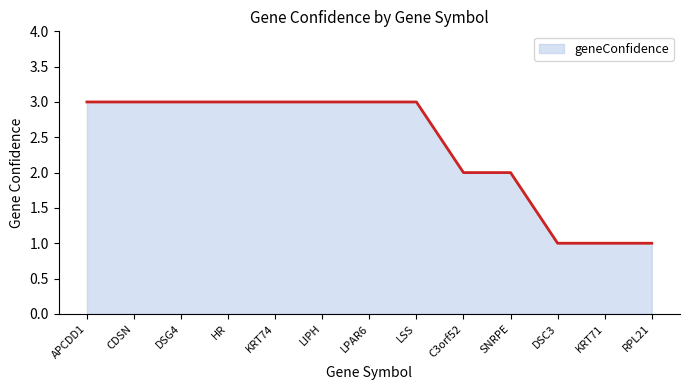

Does the chart have visible grid lines?

No